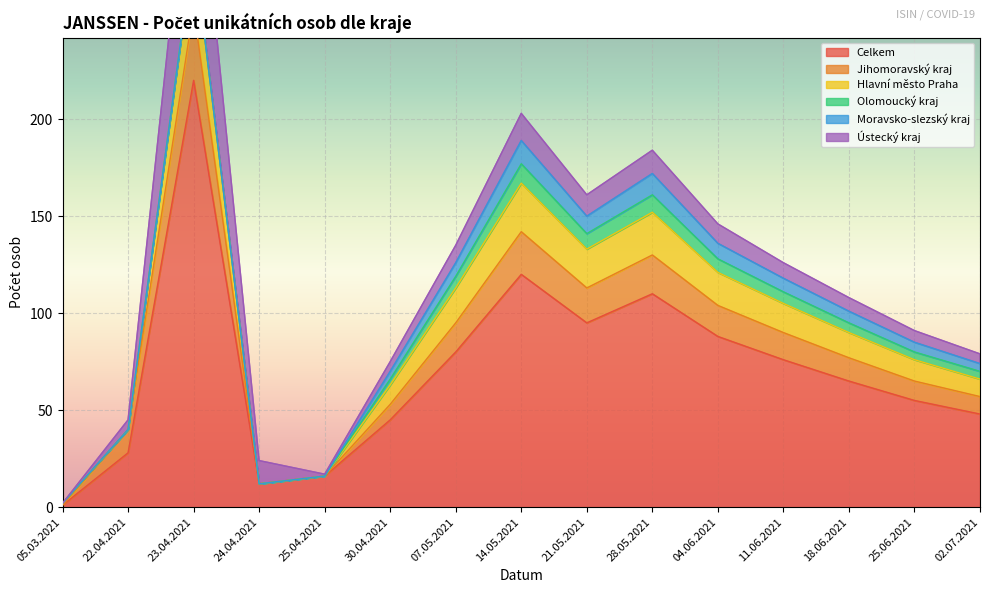

Rank the categories by Hlavní město Praha value from lowest to highest.

22.04.2021, 24.04.2021, 25.04.2021, 05.03.2021, 02.07.2021, 30.04.2021, 25.06.2021, 18.06.2021, 11.06.2021, 04.06.2021, 07.05.2021, 21.05.2021, 28.05.2021, 14.05.2021, 23.04.2021